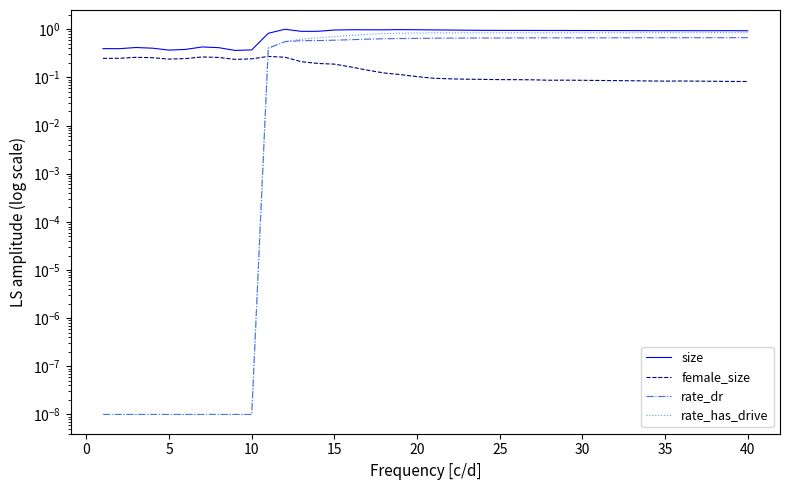

True or false: size has more than 2 interior local peaks.

True